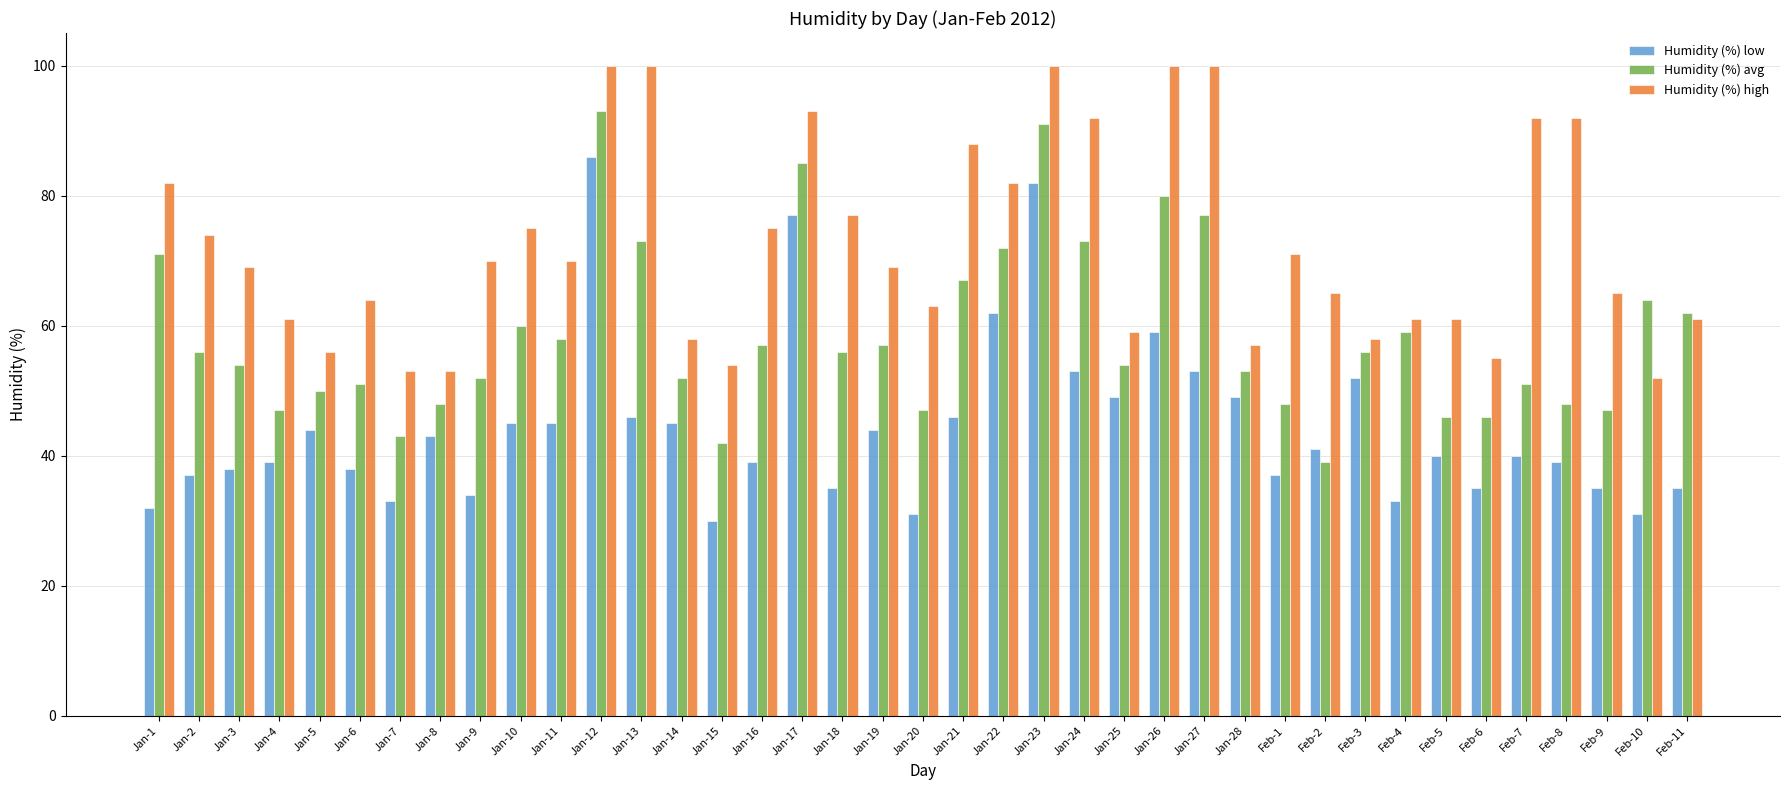

List the series in order of their peak value, highest first.

Humidity (%) high, Humidity (%) avg, Humidity (%) low